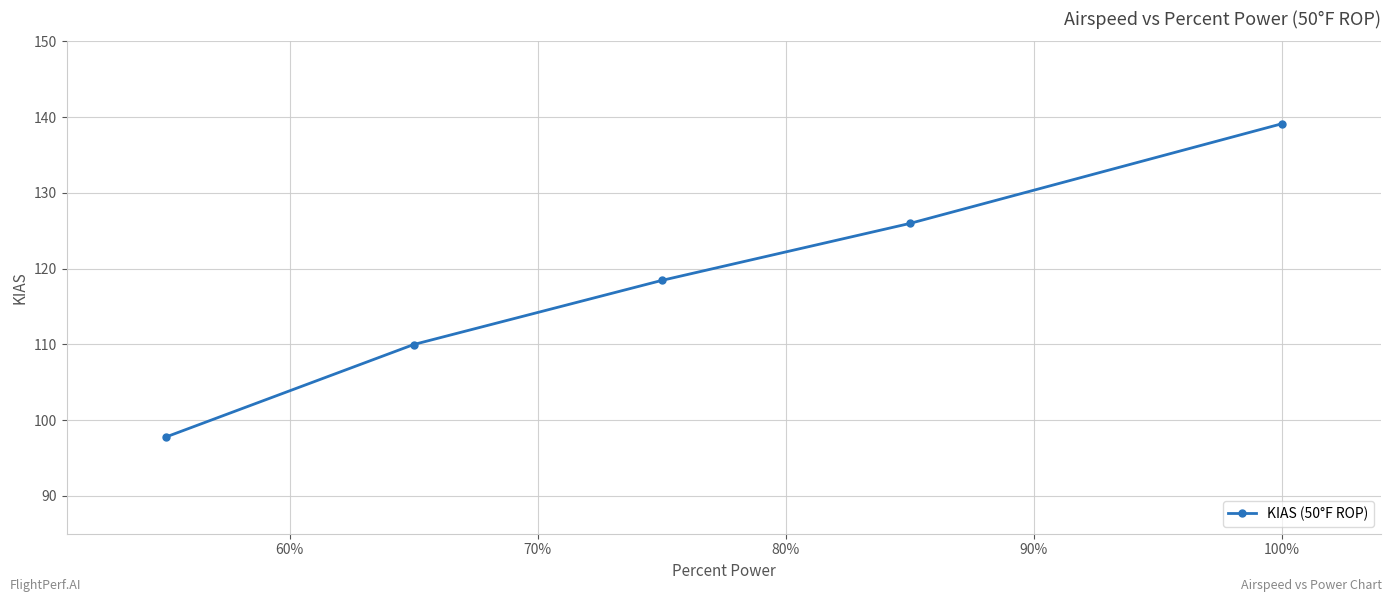

Reading left to right, list all the values displayed in this chart.

97.8	110.0	118.4	126.0	139.1